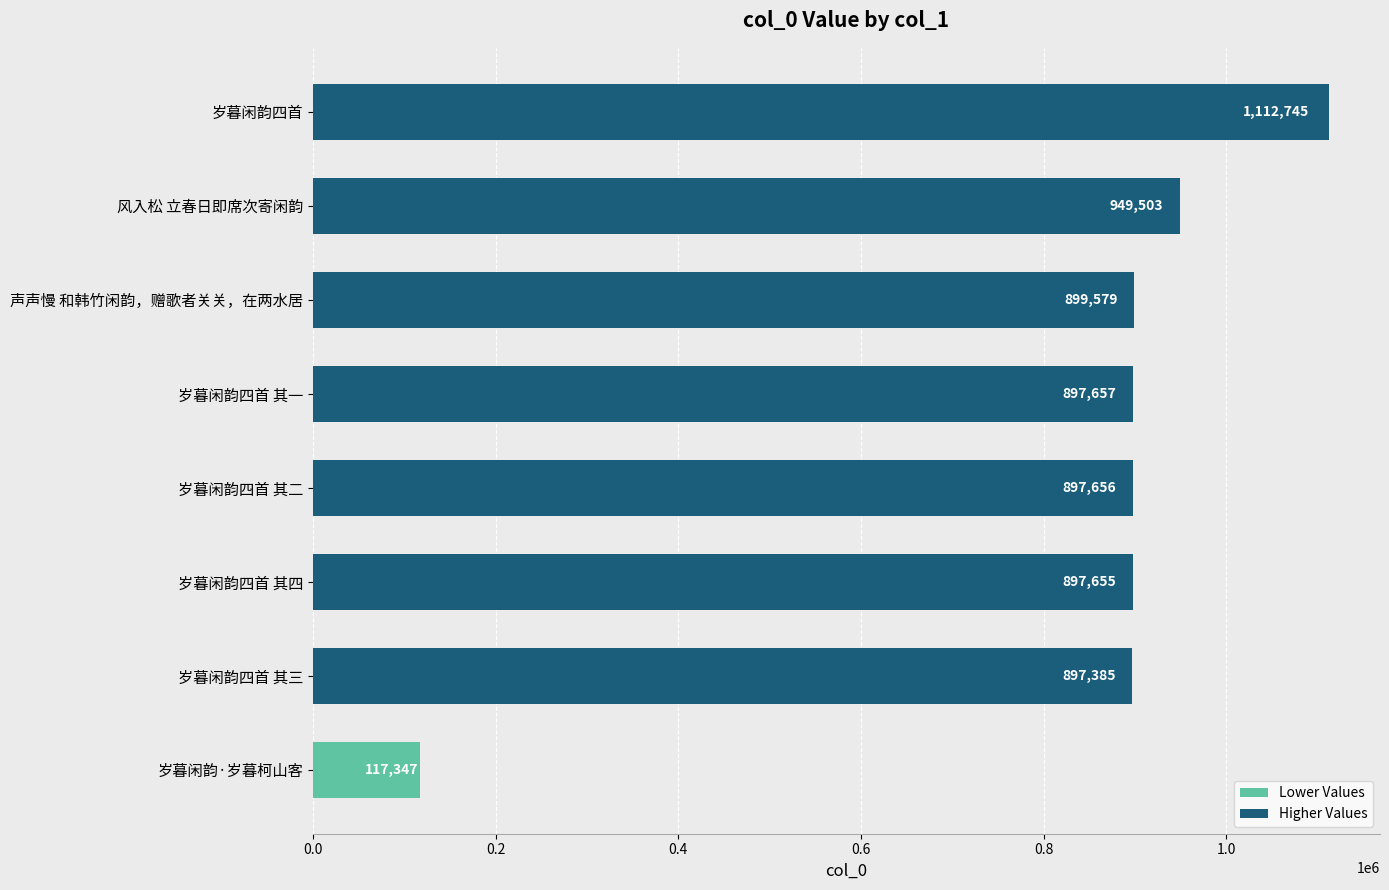

Reading bottom to top, list all the values displayed in this chart.

岁暮闲韵·岁暮柯山客=117347	岁暮闲韵四首 其三=897385	岁暮闲韵四首 其四=897655	岁暮闲韵四首 其二=897656	岁暮闲韵四首 其一=897657	声声慢 和韩竹闲韵，赠歌者关关，在两水居=899579	风入松 立春日即席次寄闲韵=949503	岁暮闲韵四首=1112745